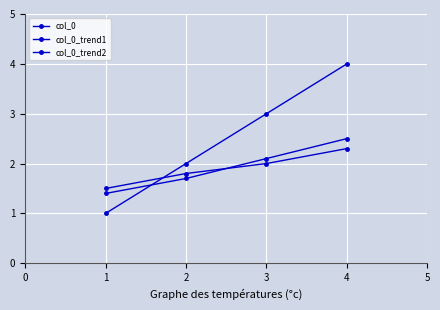

Which series has the largest total across all categories?

col_0